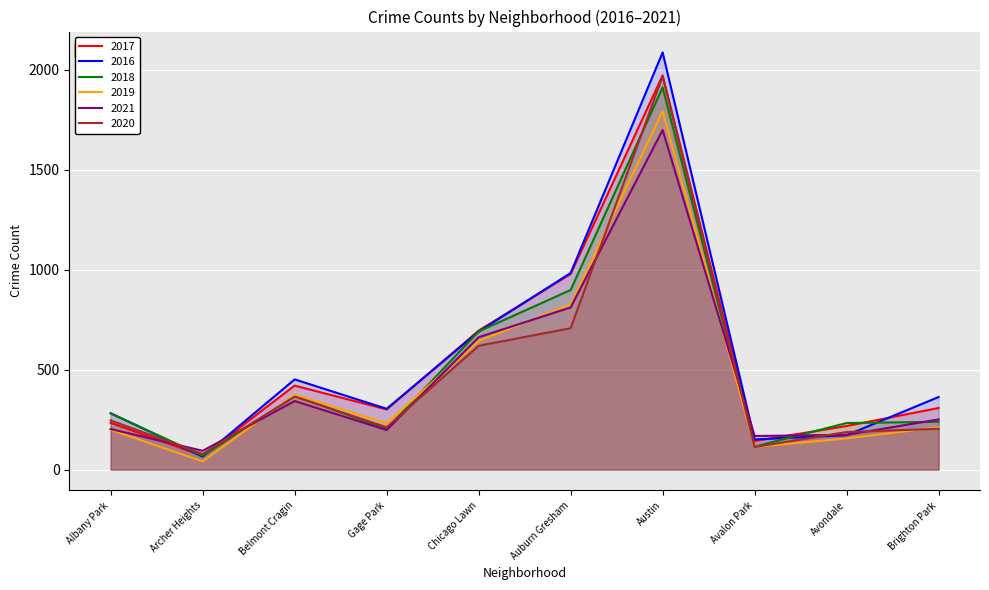

How many intersections are there between 2017 and 2020?

1